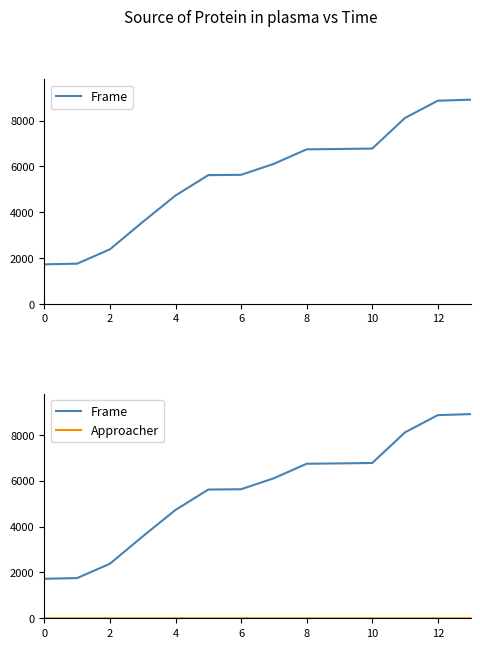

List the series in order of their overall mean, highest first.

Frame, Approacher